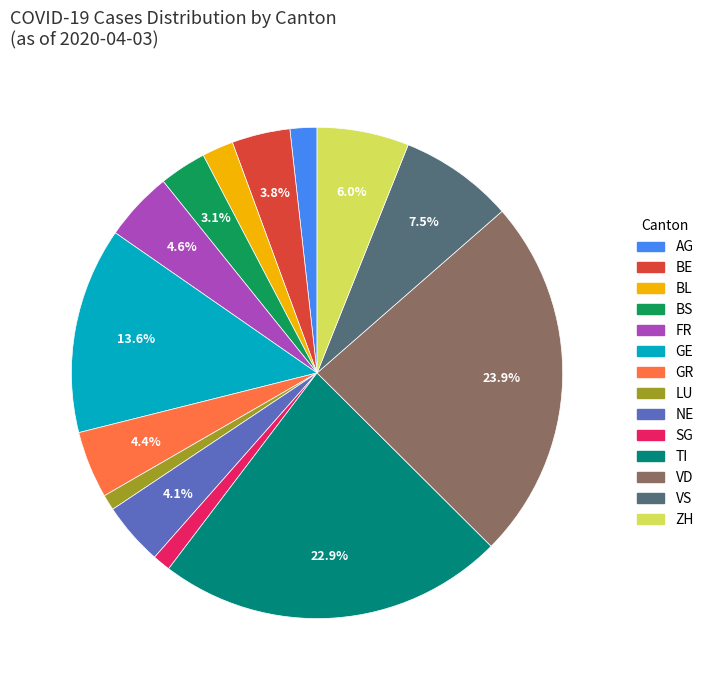

Approximately how many times larger is the value at ZH compared to BL?

2.9